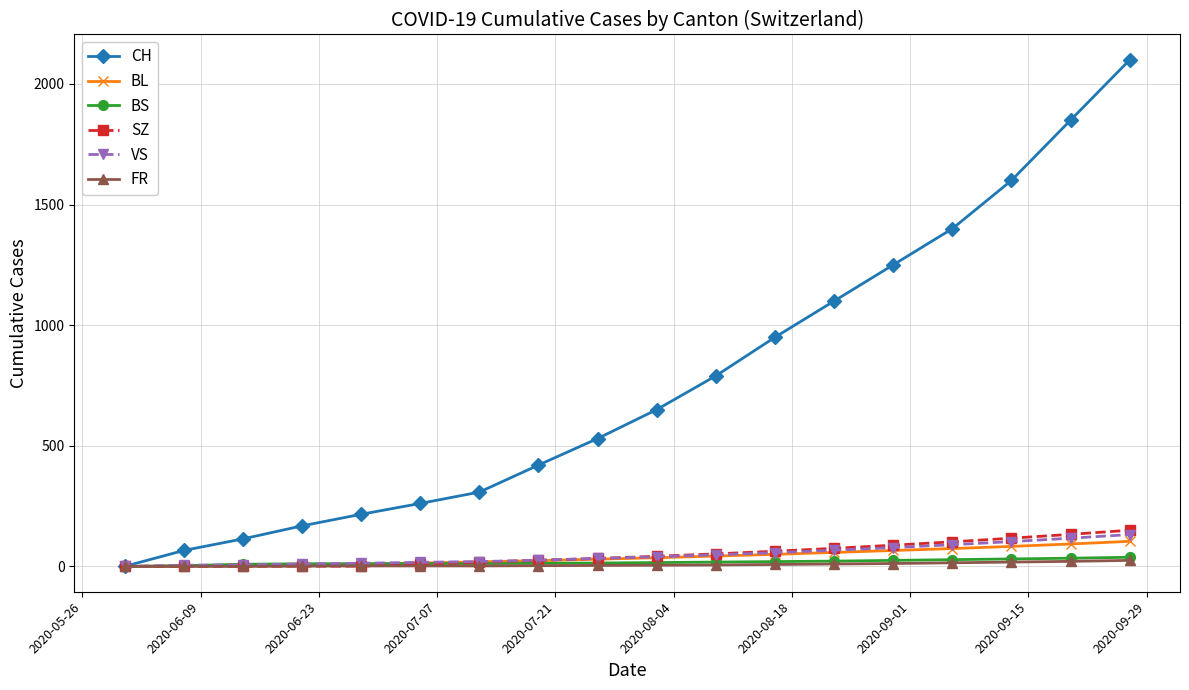

Which series has the largest total across all categories?

CH